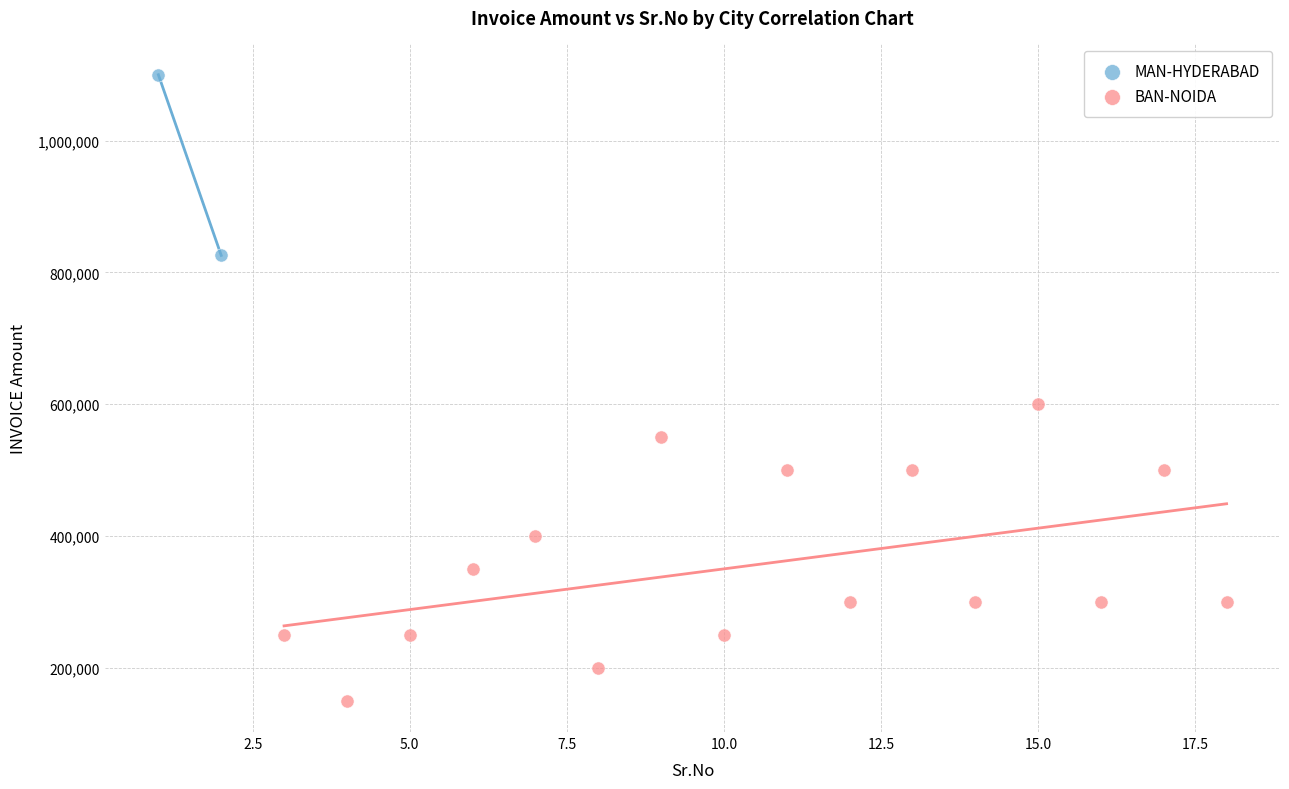

What are all the series names shown in the legend?

MAN-HYDERABAD, BAN-NOIDA